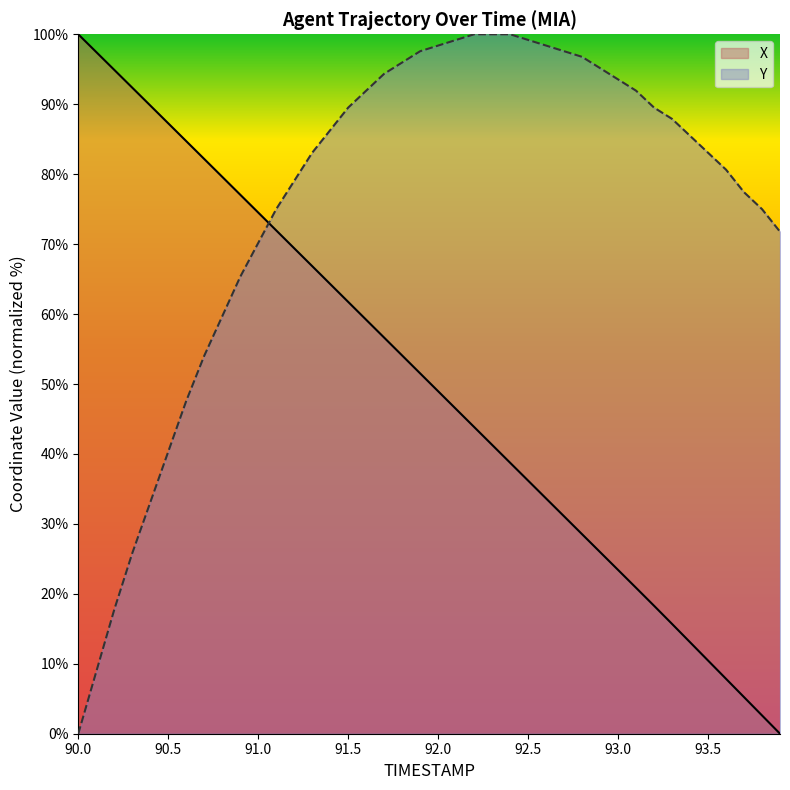

The value of Y at 90.0 is 40.4. True or false?

False